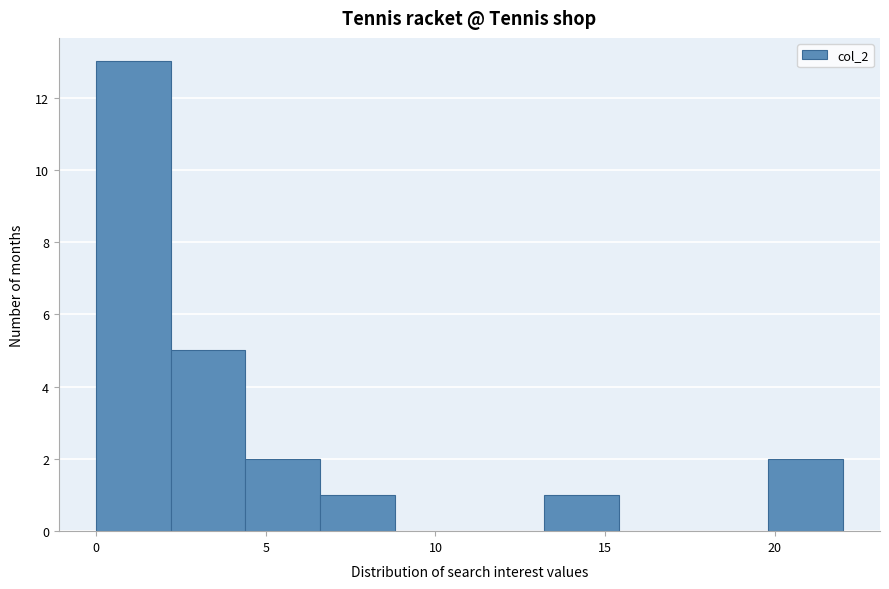

Reading left to right, transcribe this chart: for each bar, give the range it covers on the x-axis and its height. Neither the bar edges nor the heights are printed on the chart, so give them approximately, as read against the axes.

0.0 to 2.2: 13
2.2 to 4.4: 5
4.4 to 6.6: 2
6.6 to 8.8: 1
8.8 to 11.0: 0
11.0 to 13.2: 0
13.2 to 15.4: 1
15.4 to 17.6: 0
17.6 to 19.8: 0
19.8 to 22.0: 2